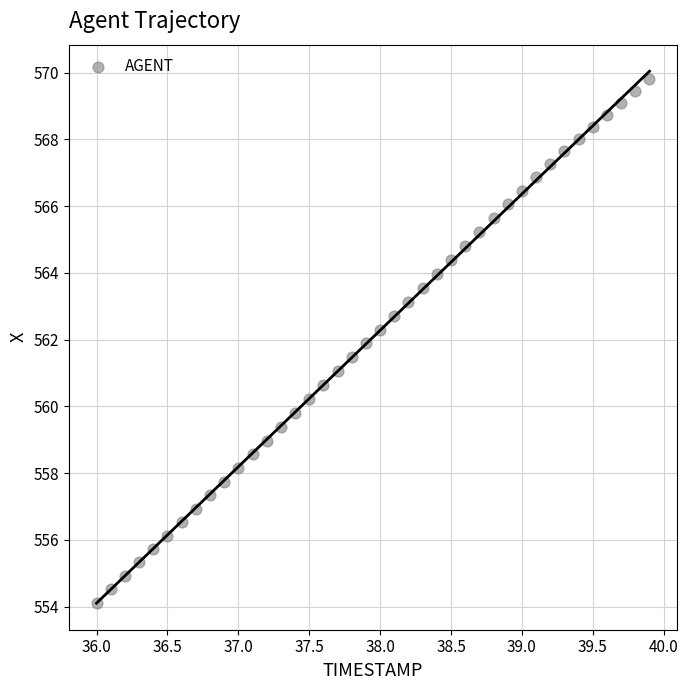

What is the range of X values (max minus min)?

3.9